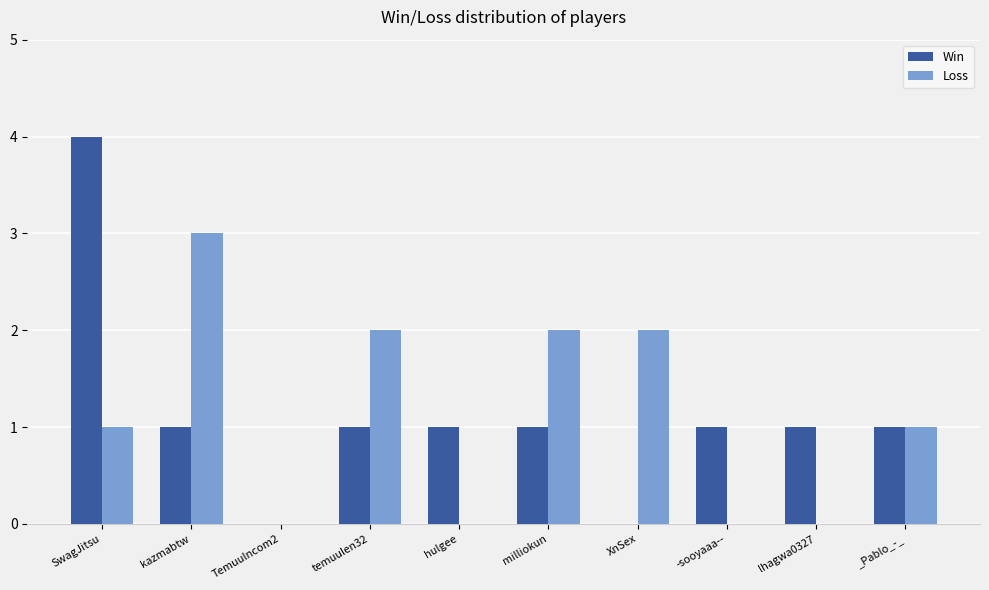

The Win series shows 0 at XnSex. True or false?

True